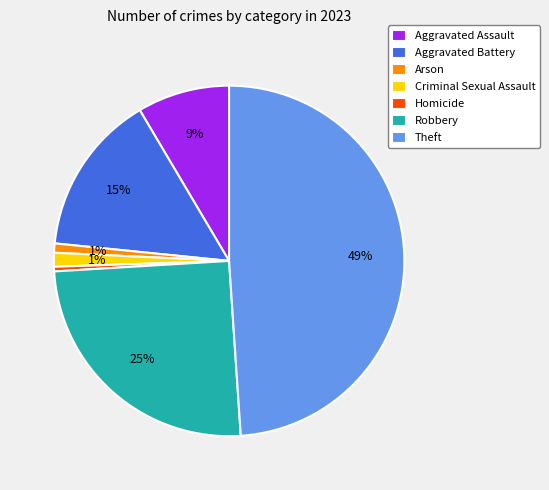

What is the largest slice in the pie chart?

Theft